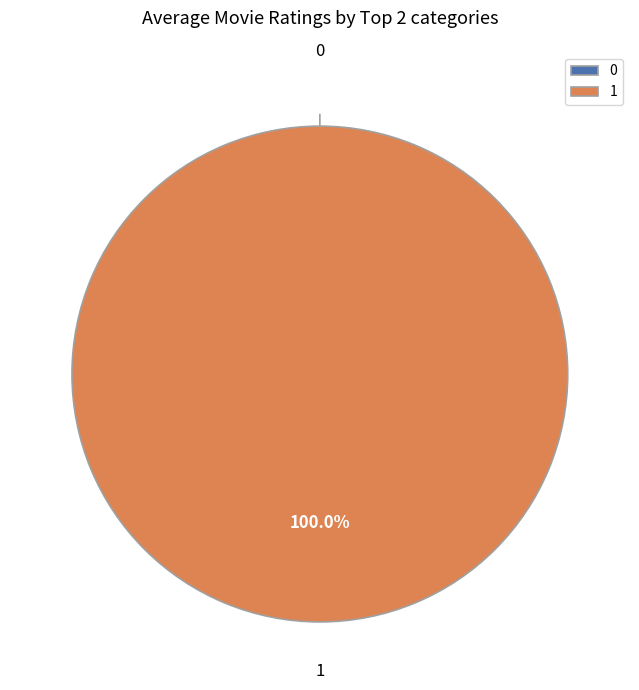

What is the change in value from 0 to 1?

+1